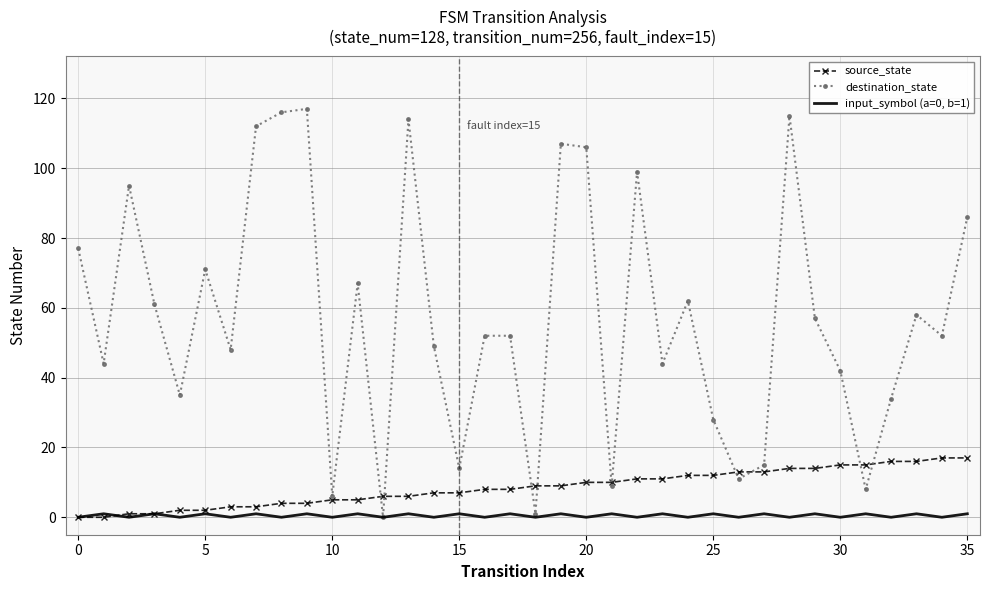

Rank the series by their maximum value, from highest to lowest.

destination_state, source_state, input_symbol (a=0, b=1)